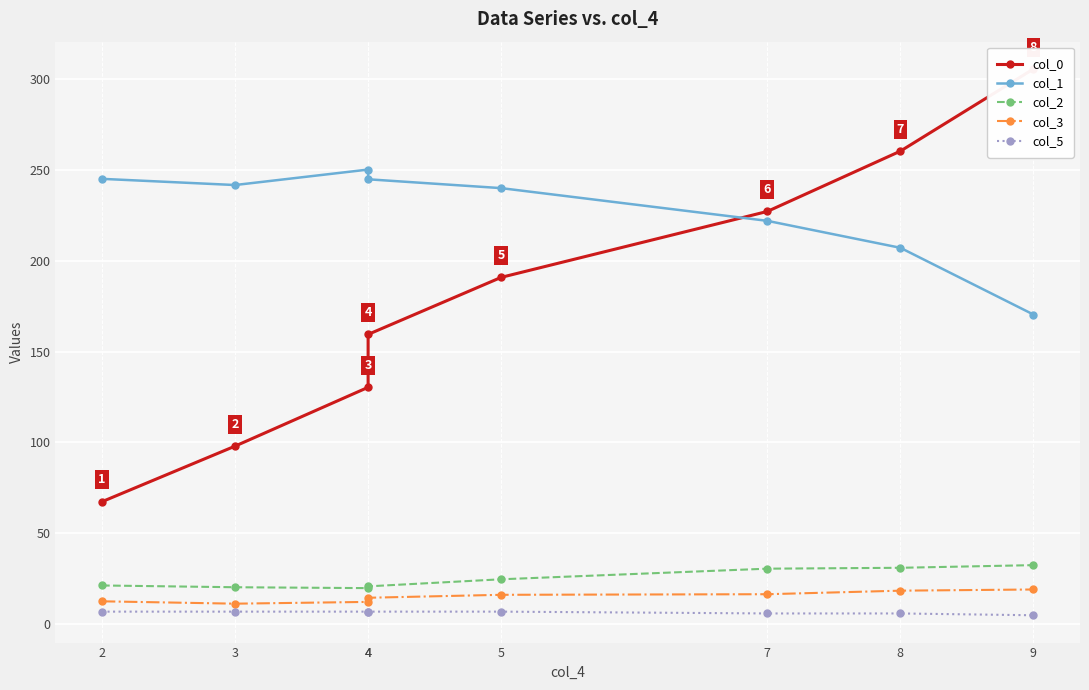

Does the chart display data point markers on the line(s)?

Yes